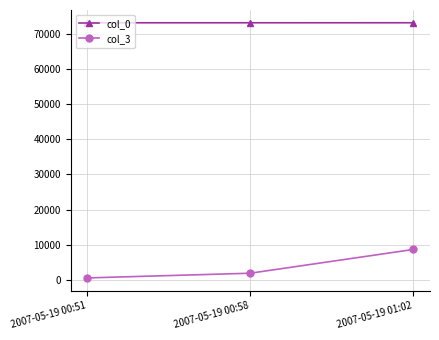

How many distinct data groups are displayed?

2